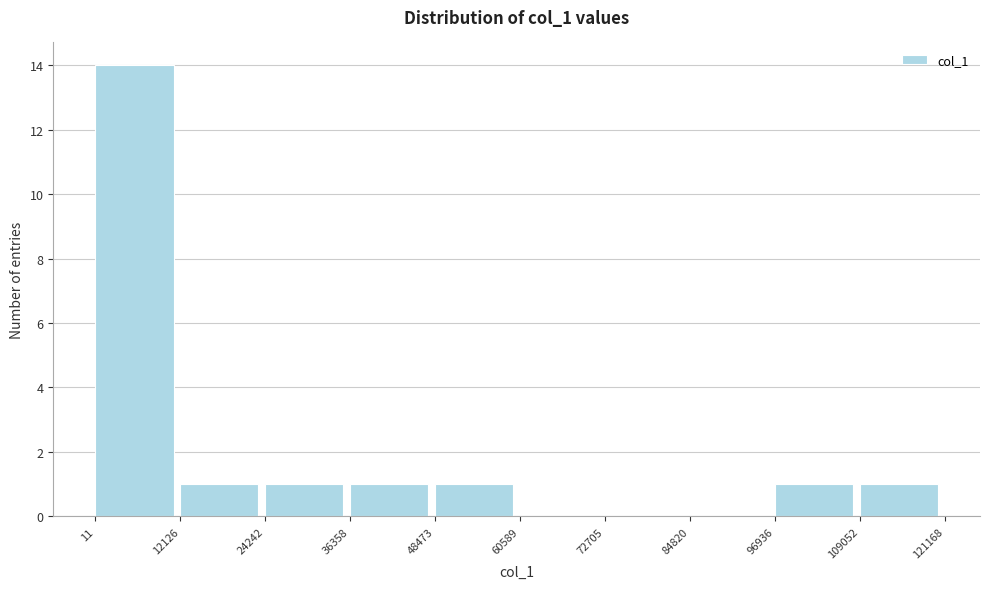

Reading left to right, list every bar in this chart as the range it spans on the x-axis followed by its height. The values are not printed on the chart, so give them approximately, as read against the axis.

11 to 12126: 14
12126 to 24242: 1
24242 to 36358: 1
36358 to 48473: 1
48473 to 60589: 1
60589 to 72705: 0
72705 to 84820: 0
84820 to 96936: 0
96936 to 109052: 1
109052 to 121168: 1